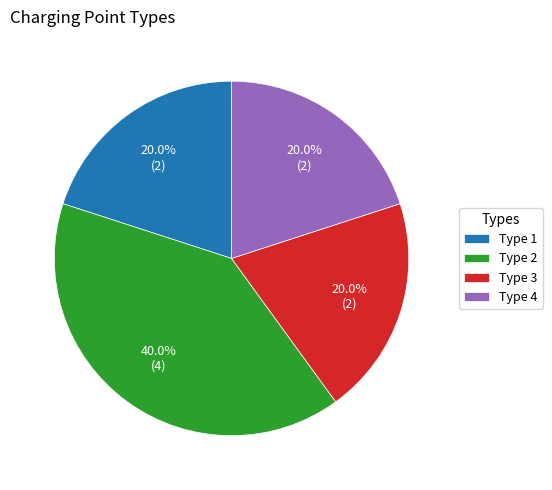

To the nearest percent, what is the difference between the Type 1 and Type 2 slice percentages?

20%